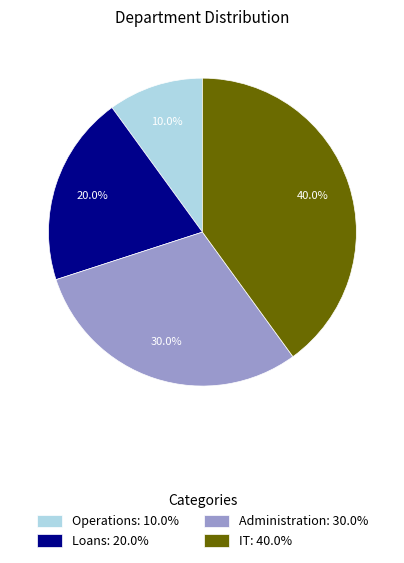

Does Operations represent more than half of the total?

No